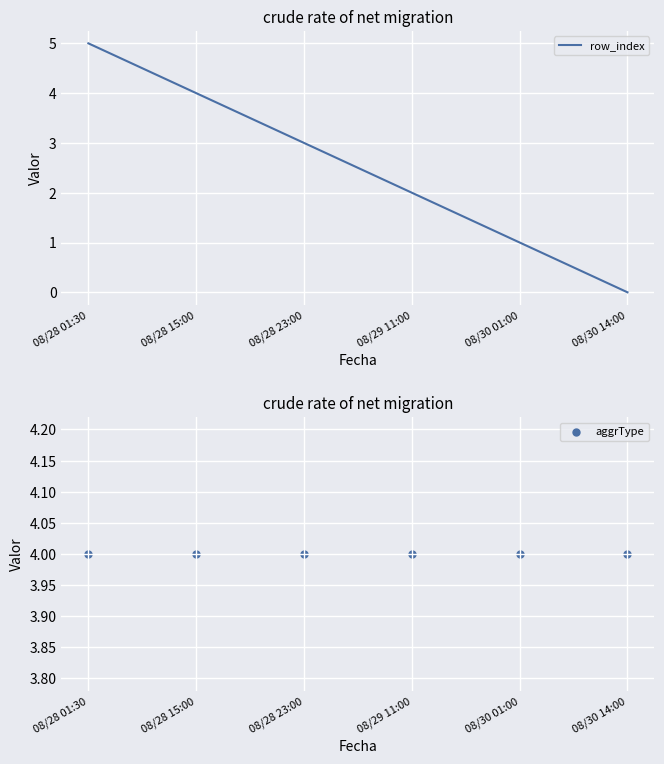

What is the total value across all series at 08/28 01:30?

9